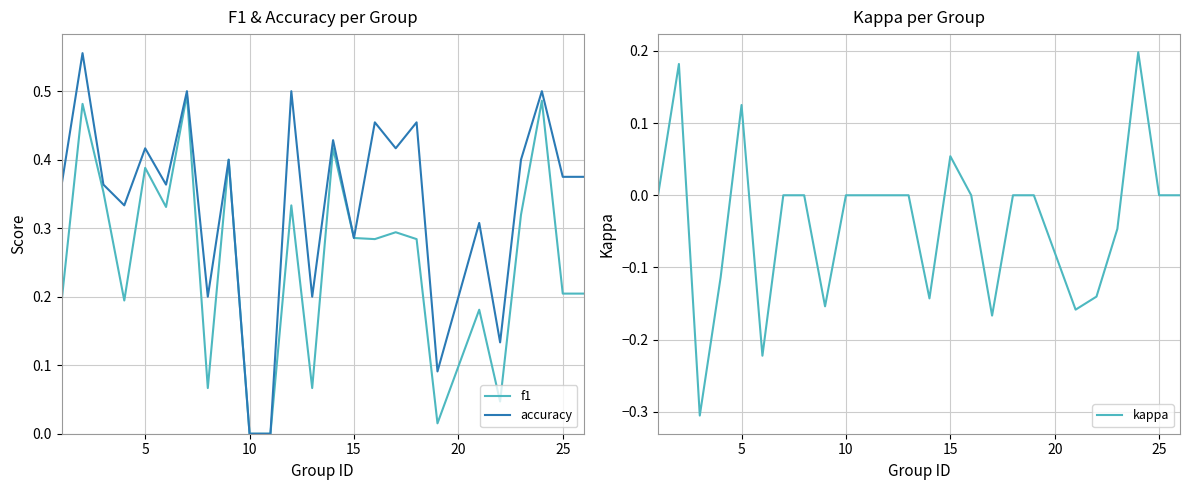

What are all the series names shown in the legend?

f1, accuracy, kappa